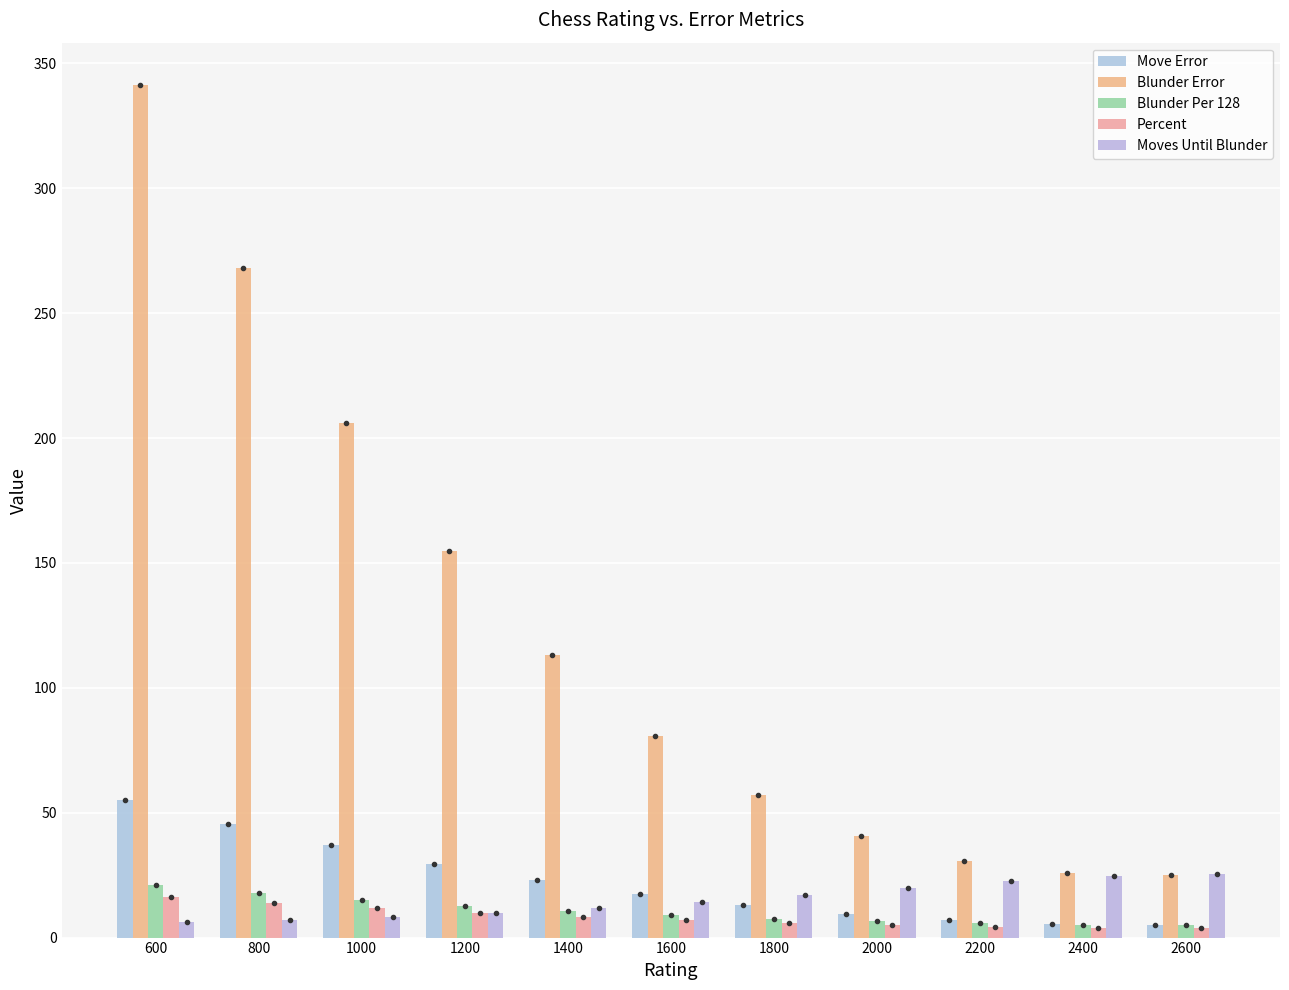

What is the value of the Blunder Error bar at the 6th from the left?

80.9